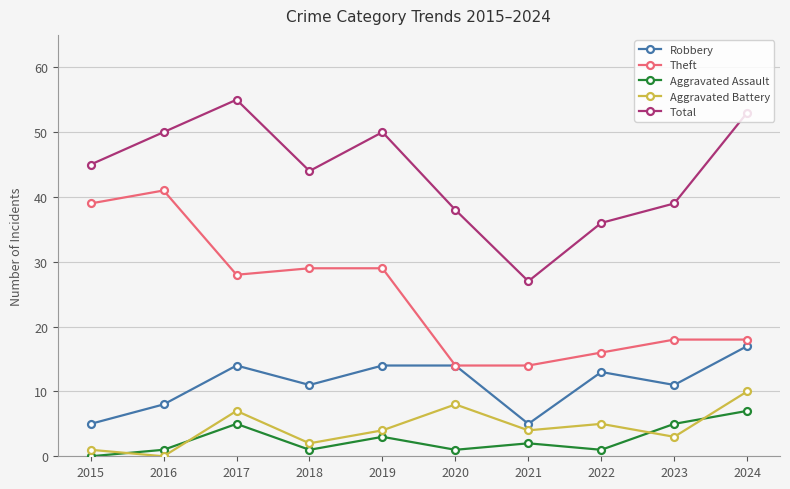

Is it true that Robbery equals 8 at 2019?

False